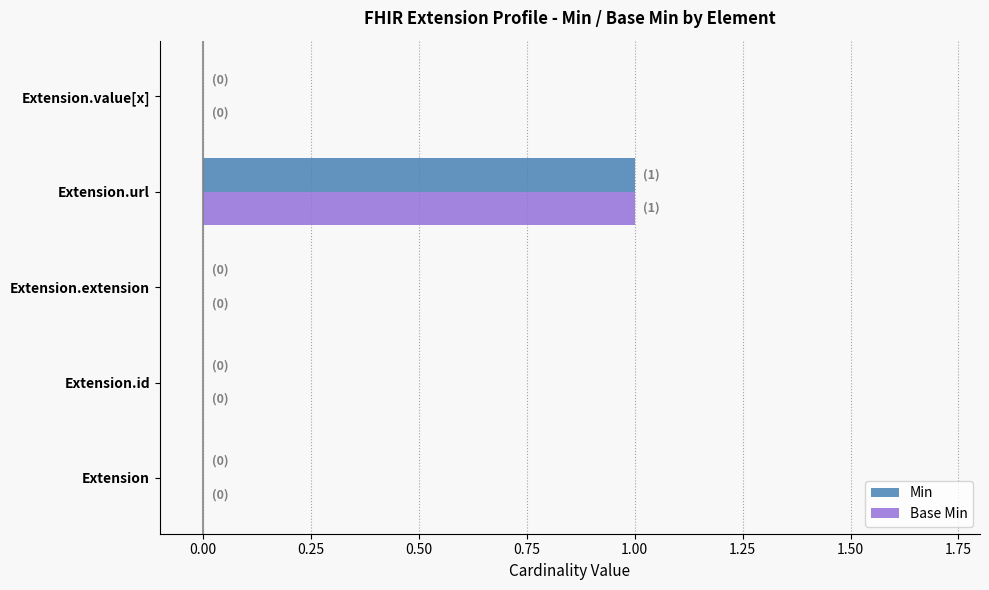

Is the value of Base Min at Extension.url greater than the value of Min at Extension?

Yes